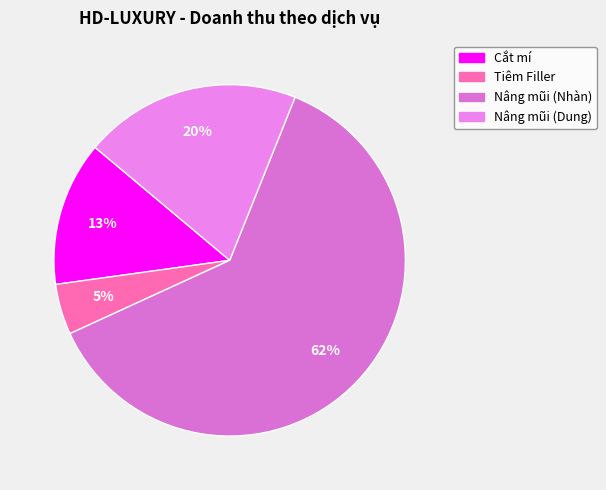

Is it true that Tiêm Filler is 5% of the pie?

True